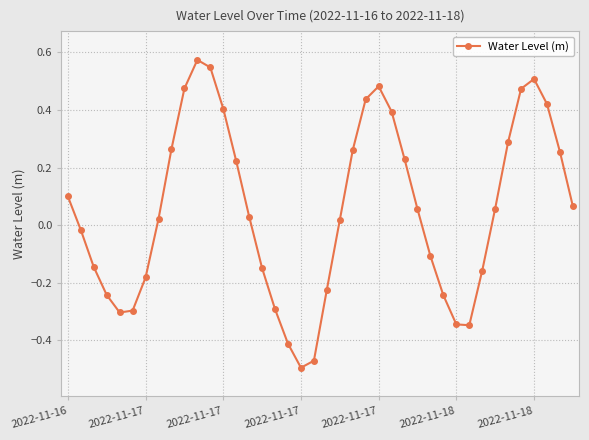

How many points are lower than both their immediate neighbors (excluding endpoints)?

3